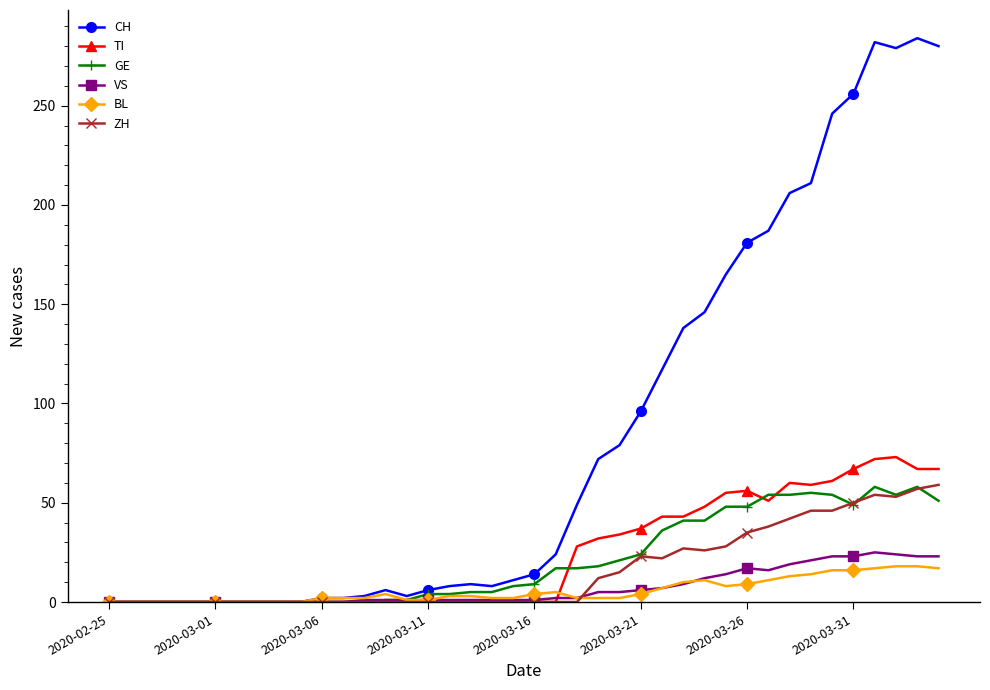

Which series has the largest total across all categories?

CH